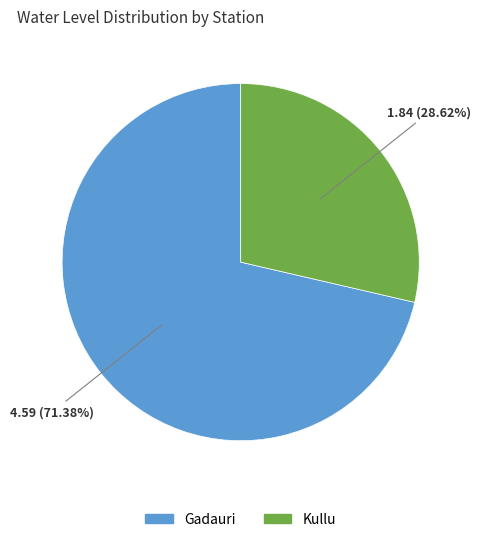

Does any single category account for the majority?

Yes